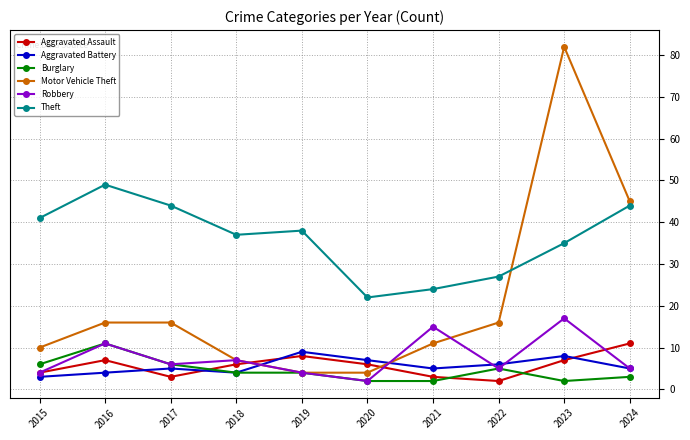

What is the maximum value shown in the chart?

82